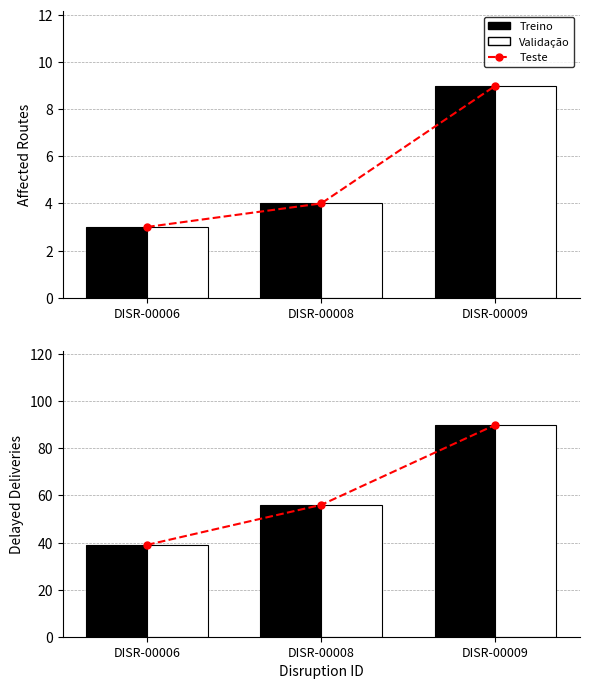

Which series has the largest total across all categories?

Teste